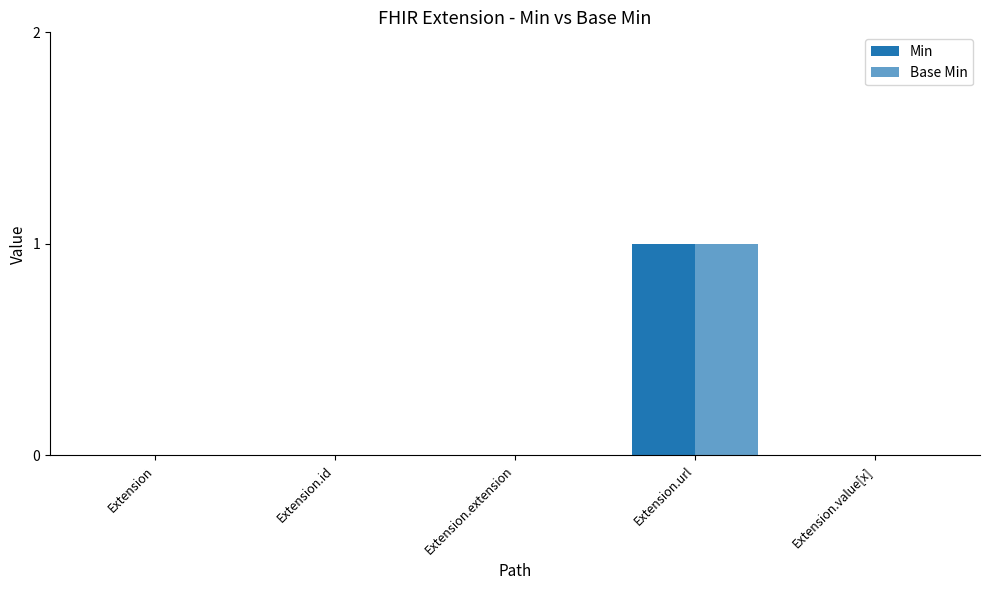

Reading left to right, what are all the values shown in this chart?

Min: 0	0	0	1	0
Base Min: 0	0	0	1	0